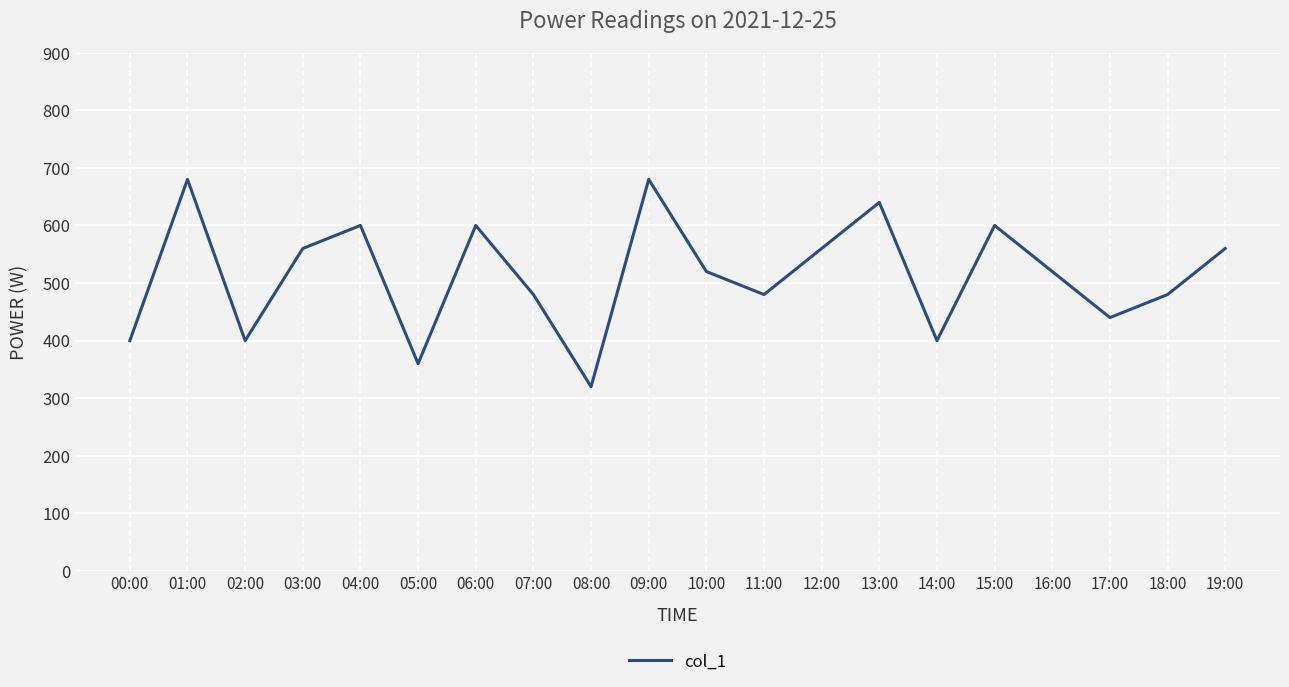

What is the ratio of the value at 16:00 to the value at 13:00?

0.8